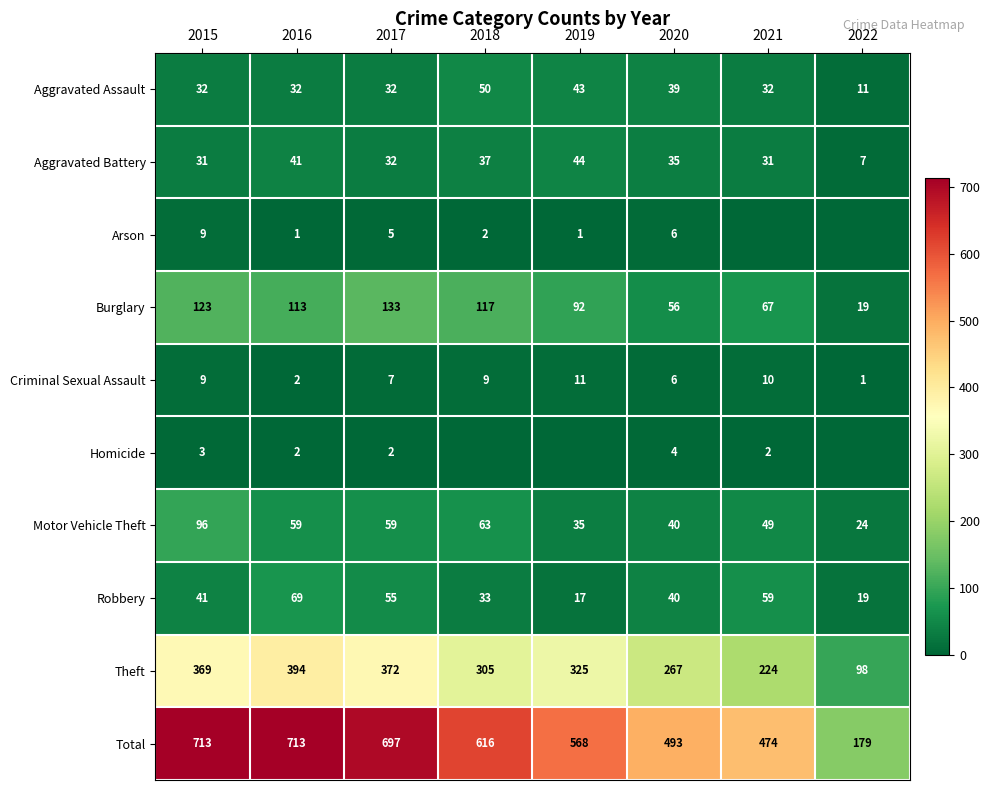

How many series are shown in this chart?

10